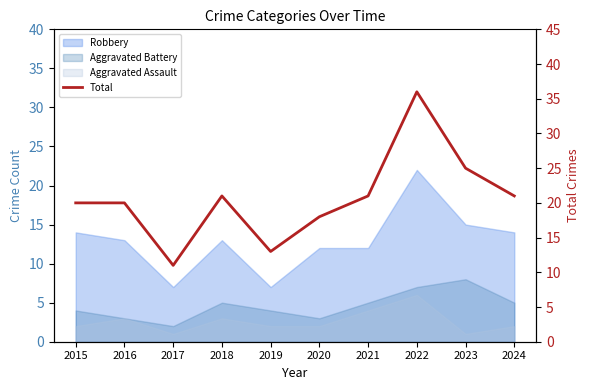

Where does the data first go above 21?

2022